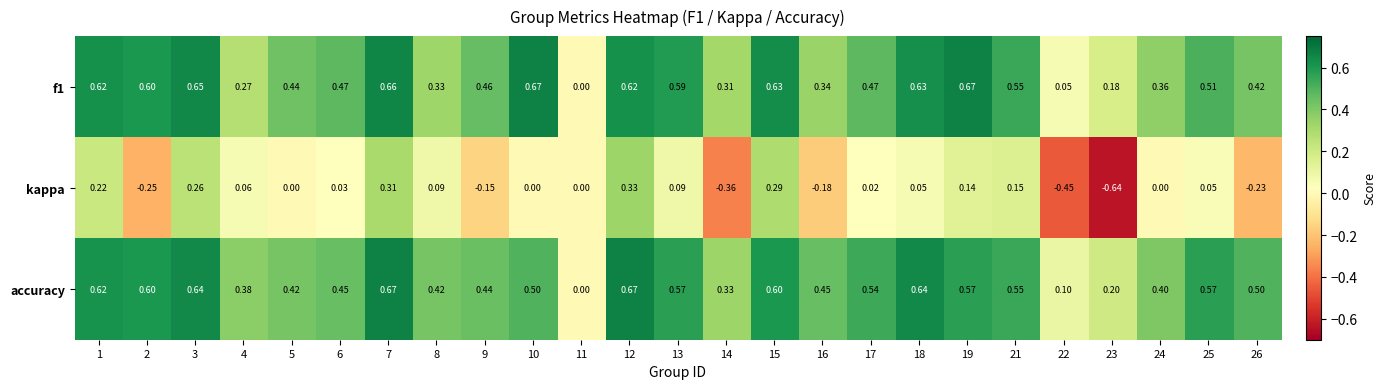

Which series has the widest spread of values?

kappa